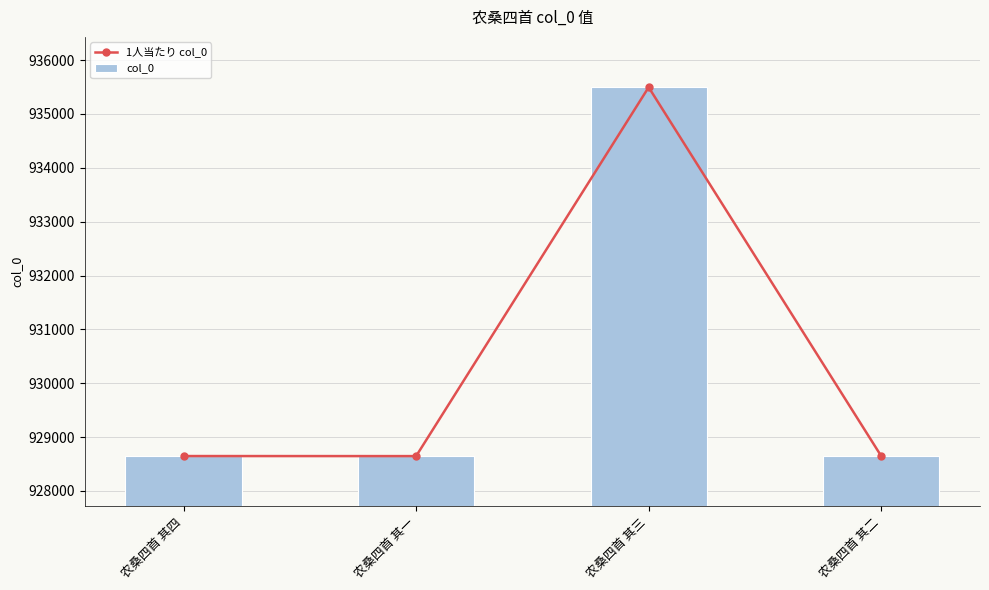

What is the average value of the 1人当たり col_0 series?

930359